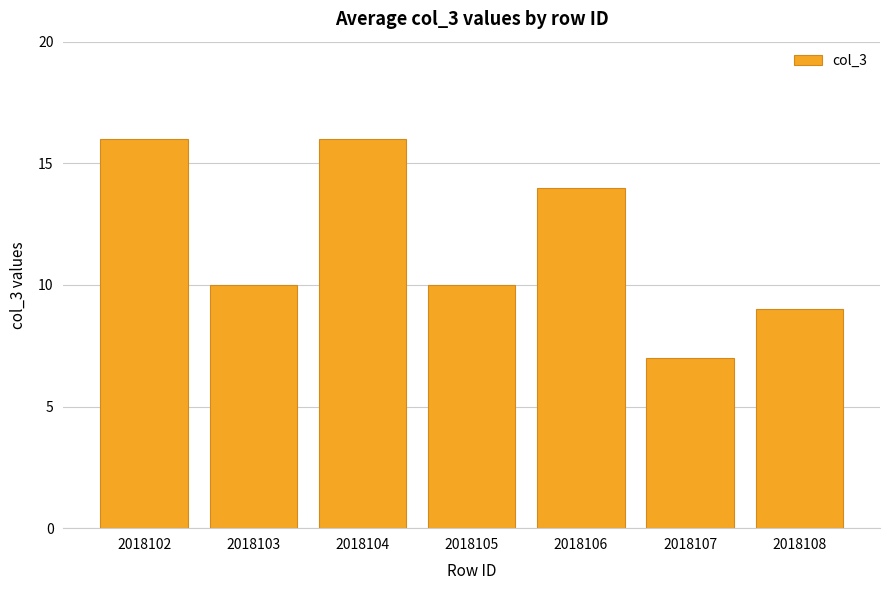

What is the maximum value shown in the chart?

16